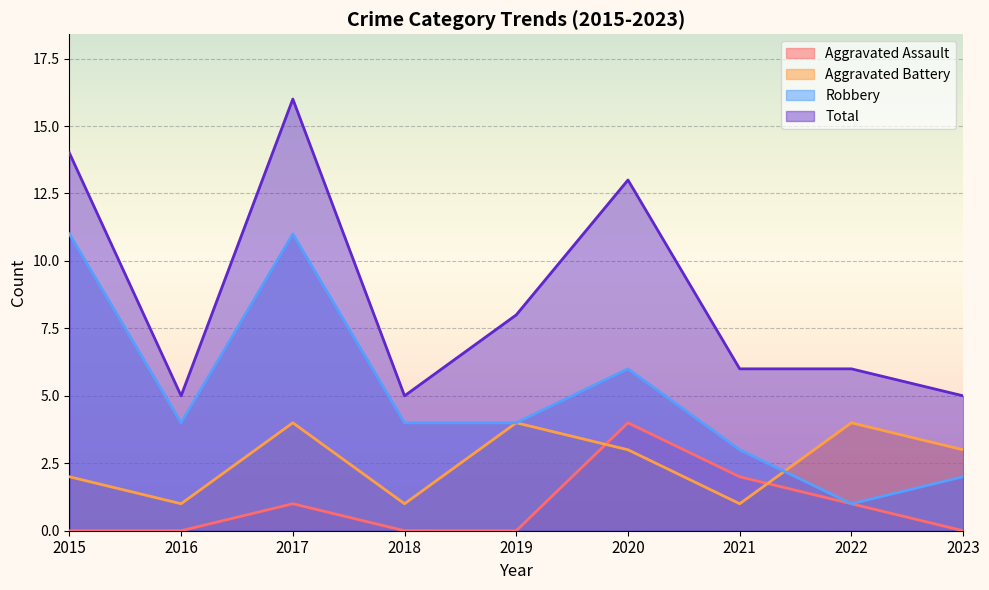

What is the sum of the Aggravated Assault values at 2021 and 2023?

2